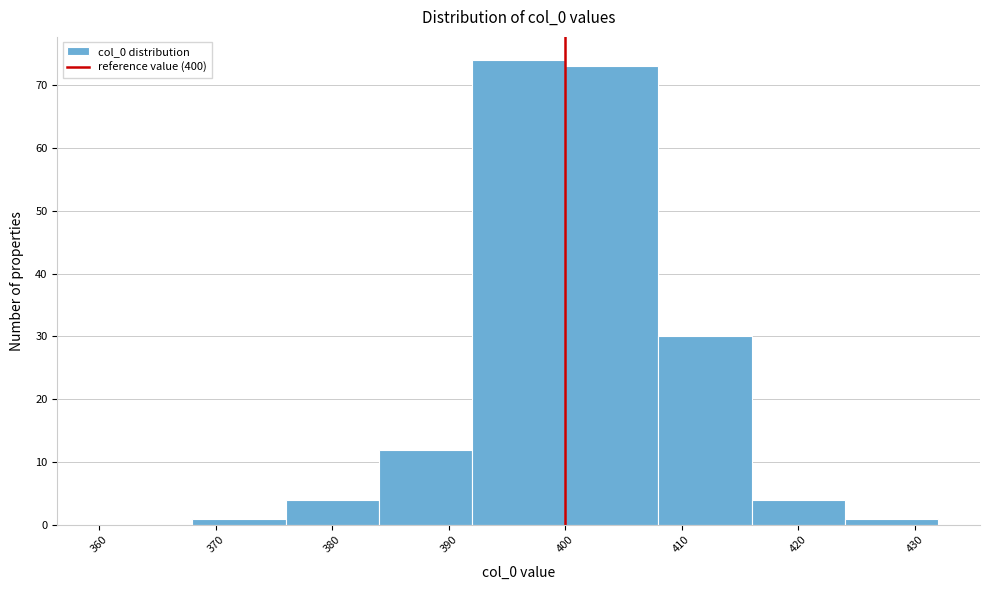

Reading left to right, transcribe this chart: for each bar, give the range it covers on the x-axis and its height. The values are not printed on the chart, so give them approximately, as read against the axis.

360 to 368: 0
368 to 376: 1
376 to 384: 4
384 to 392: 12
392 to 400: 74
400 to 408: 73
408 to 416: 30
416 to 424: 4
424 to 432: 1